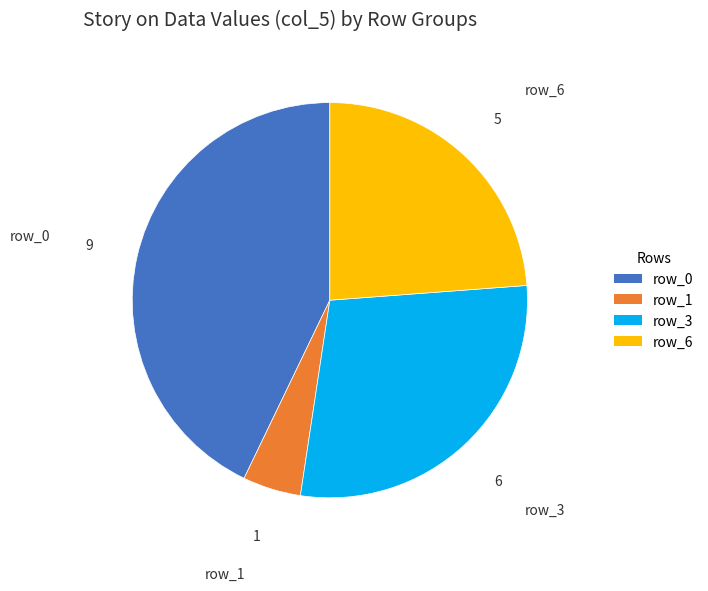

Between row_1 and row_0, which is larger?

row_0